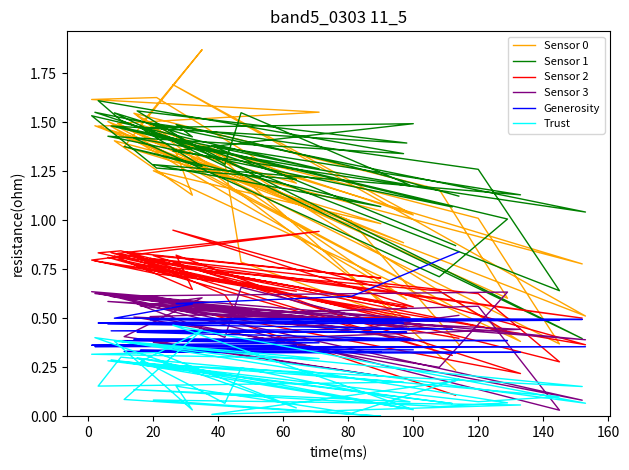

Does the chart display data point markers on the line(s)?

No